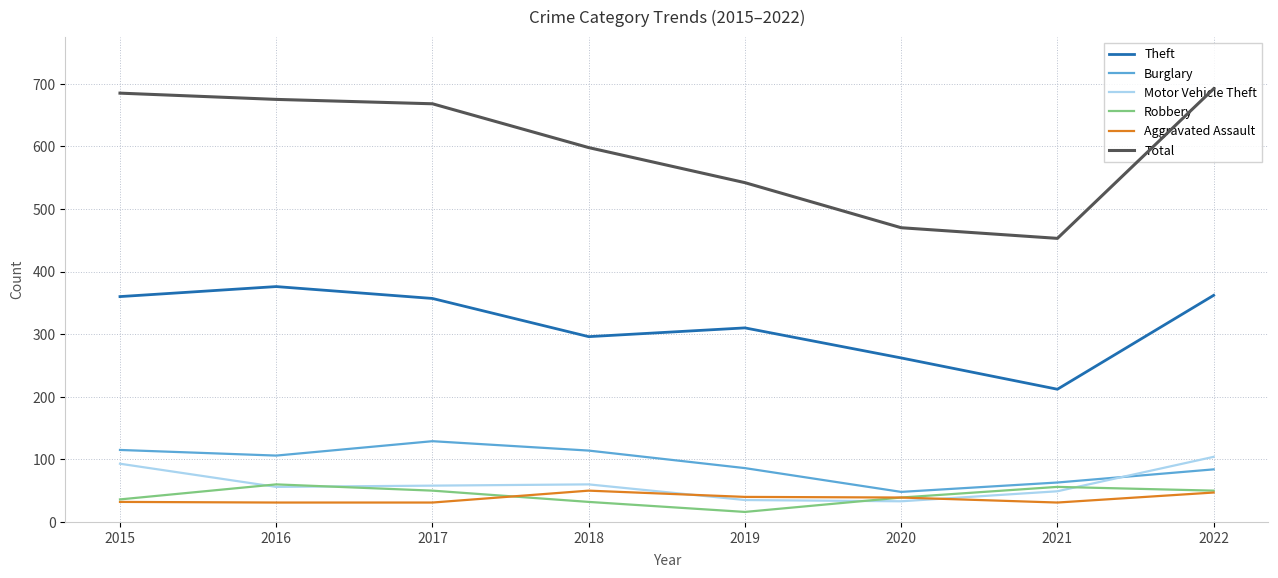

True or false: Aggravated Assault has a value of 39 at 2020.

True